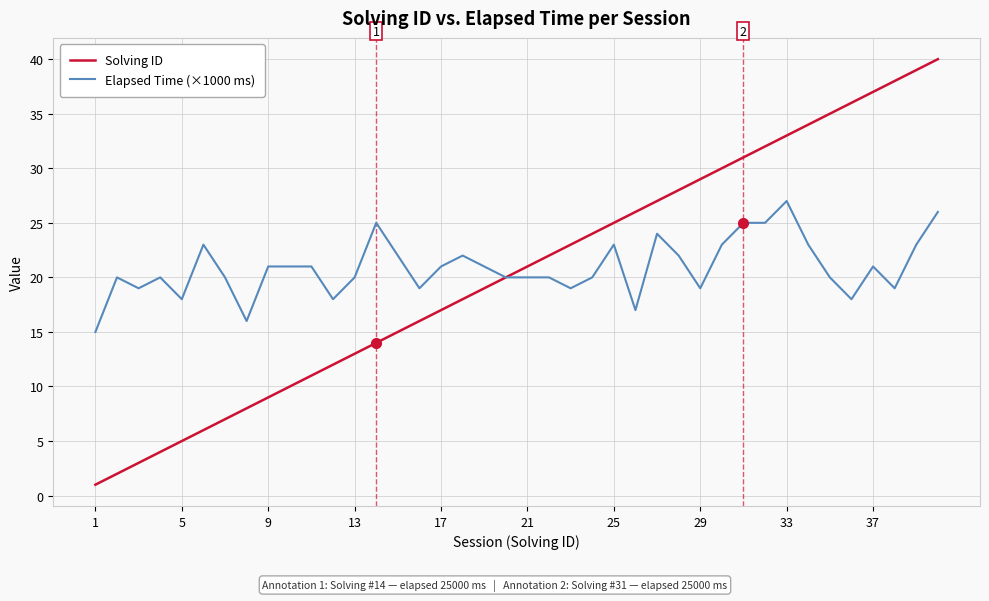

Rank the series by their maximum value, from lowest to highest.

Elapsed Time (×1000 ms), Solving ID